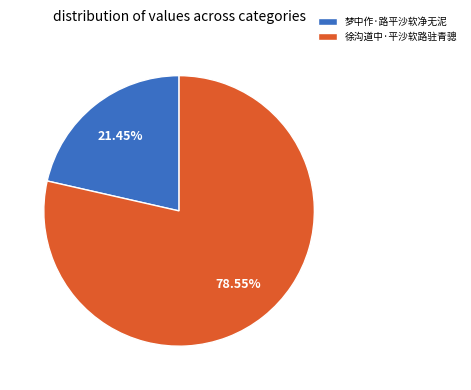

Which slice is the smallest?

梦中作·路平沙软净无泥